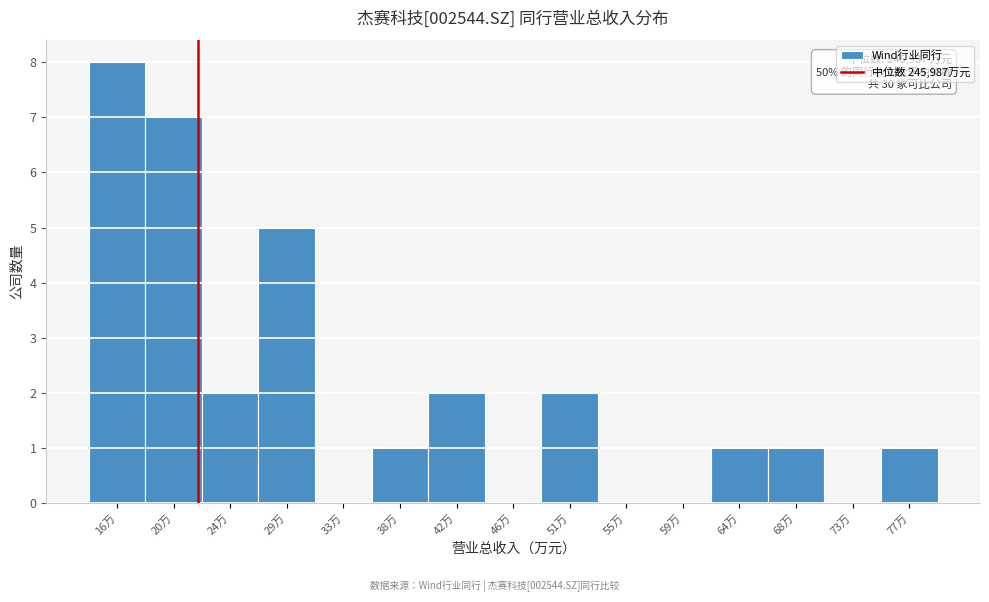

Reading left to right, extract all data points from this chart.

16万=8	20万=7	24万=2	29万=5	33万=0	38万=1	42万=2	46万=0	51万=2	55万=0	59万=0	64万=1	68万=1	73万=0	77万=1